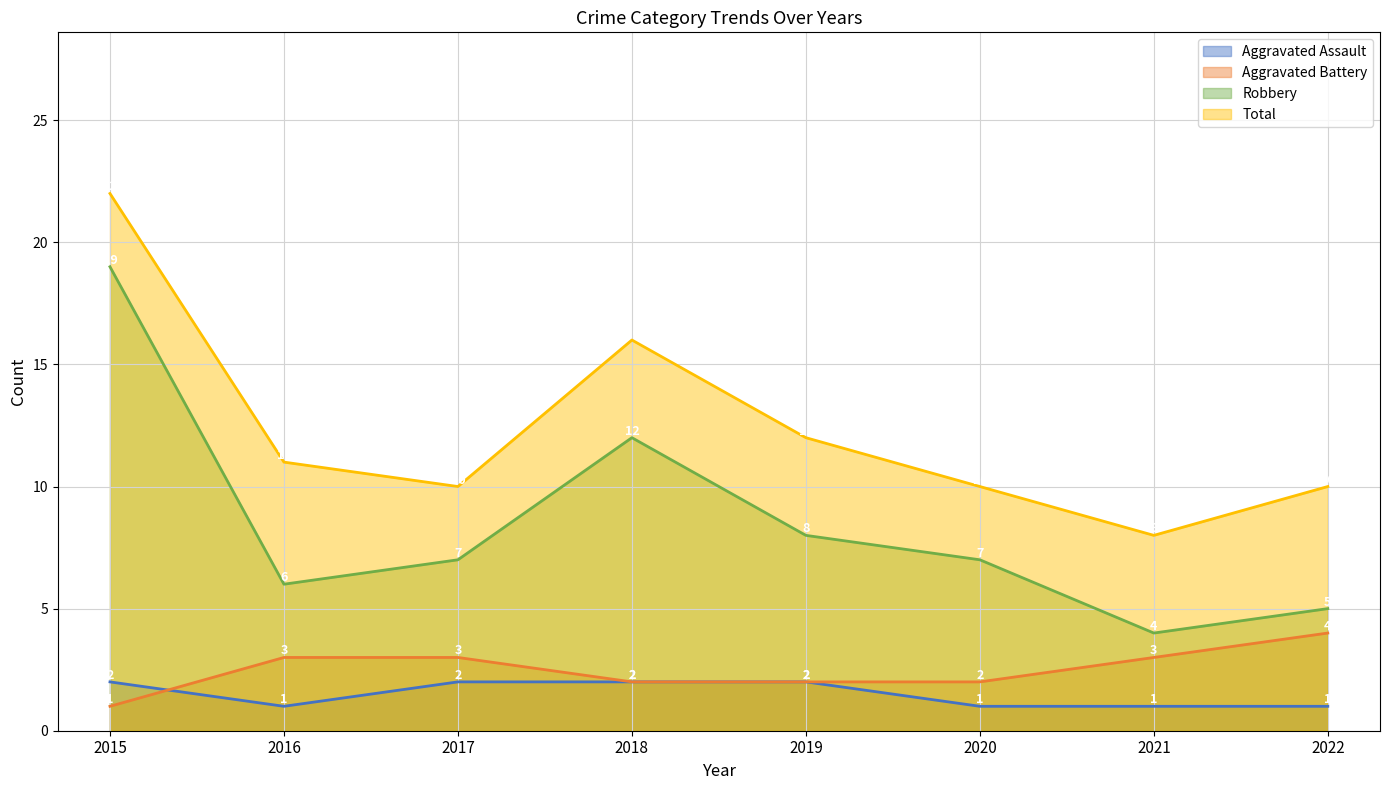

How many lines are shown in the chart?

4